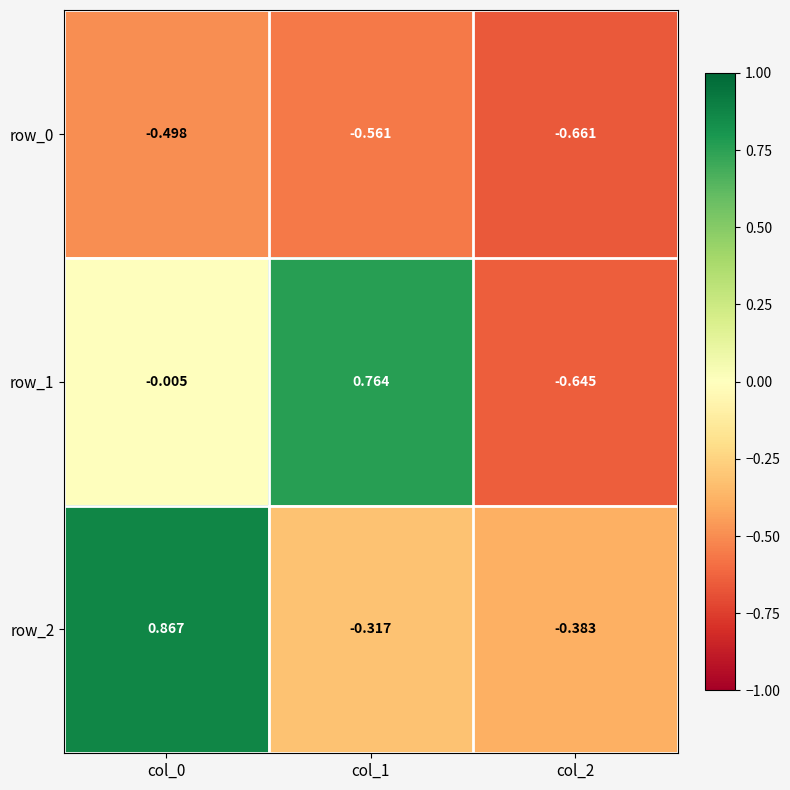

Which series has the widest spread of values?

row_1